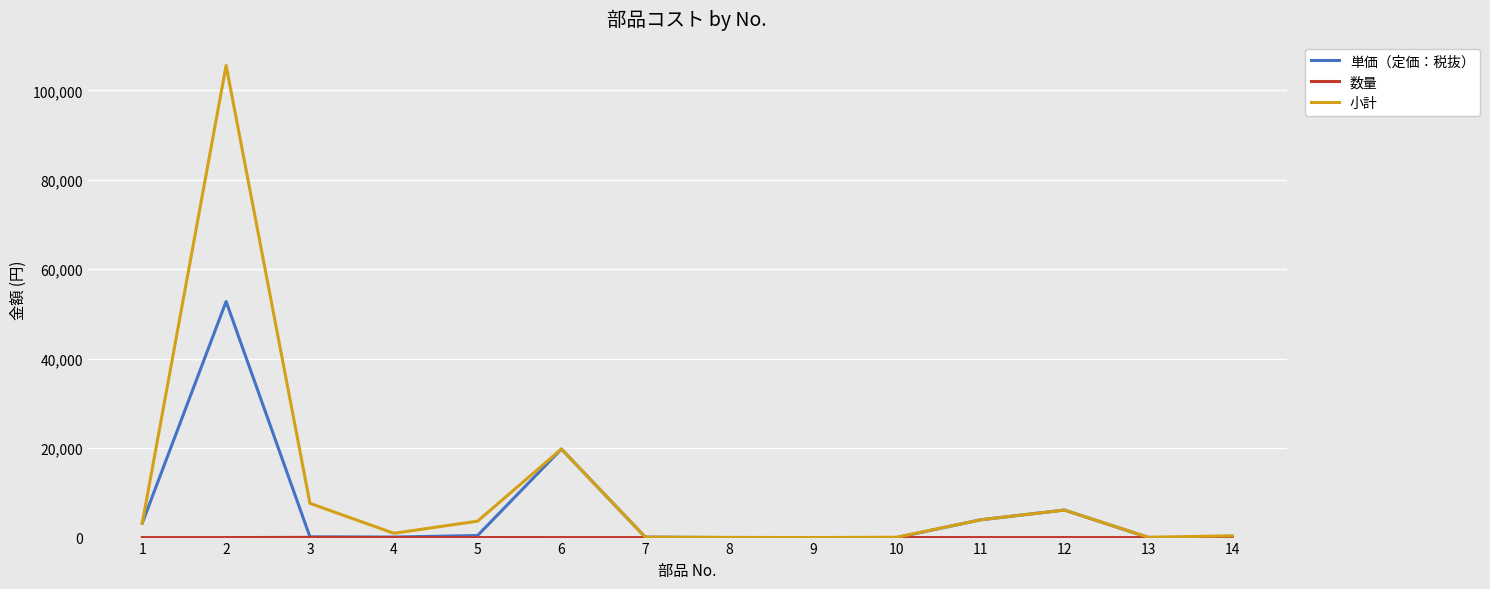

The value of 単価（定価：税抜） at 2 is 52783. True or false?

True